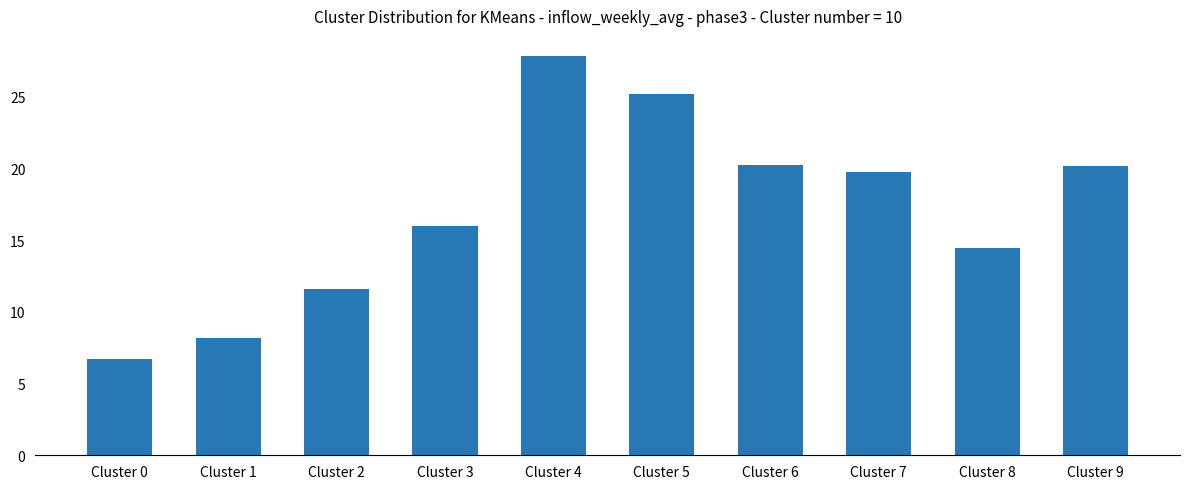

What is the difference between the second highest and minimum values?

18.5